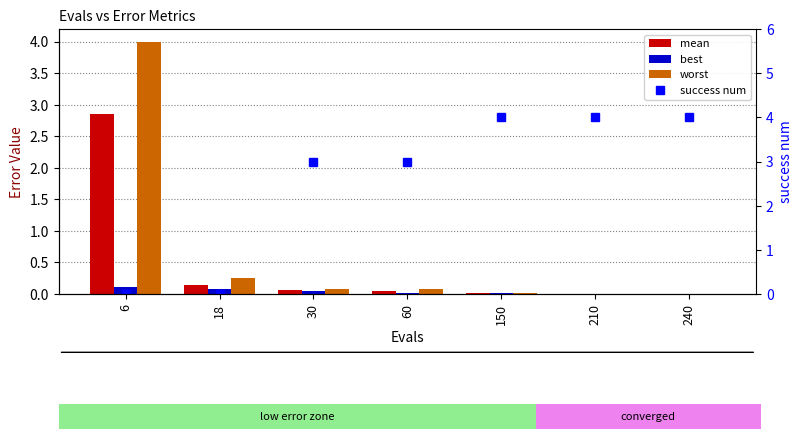

What is the value of the success num bar at the 5th from the left?

4.0